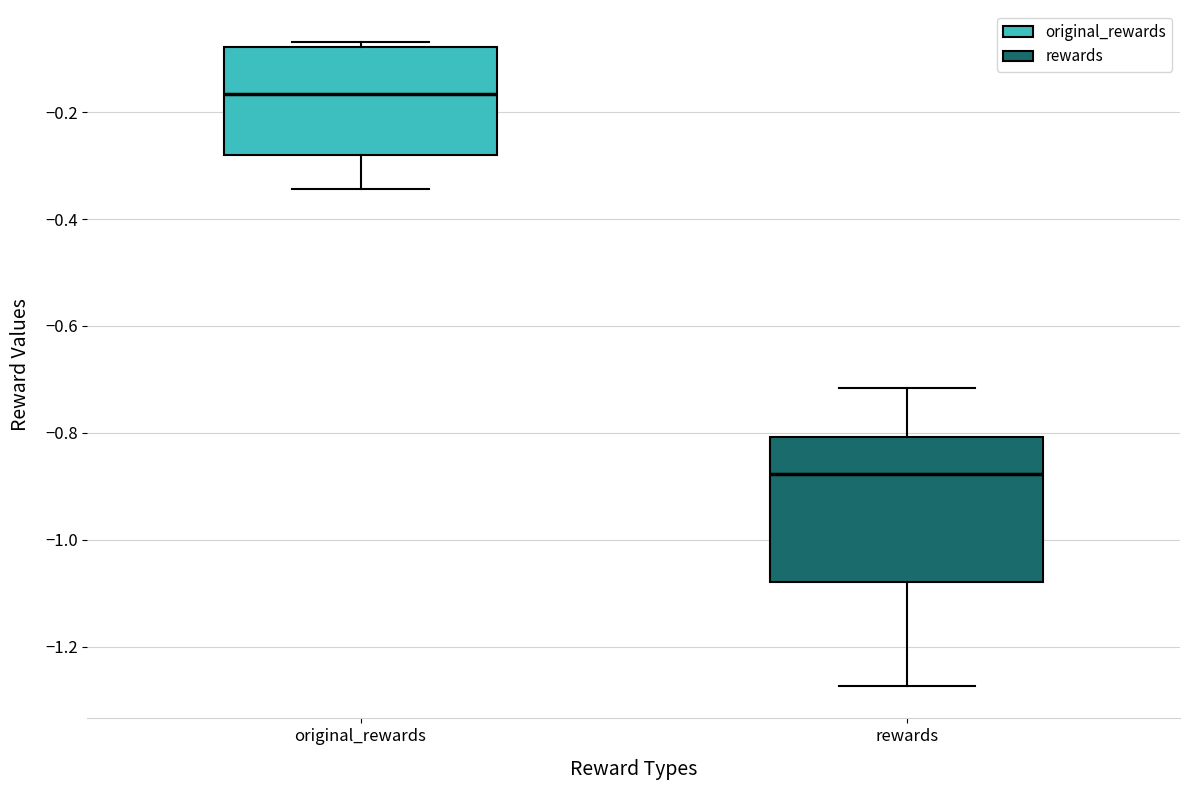

Reading left to right, transcribe this box plot: for each box, give where its median line is, the range the box spans, and where its two whiskers end, as read against the y-axis. The values are not printed on the chart, so give them approximately, as read against the axis.

original_rewards: median -0.16, box -0.28 to -0.08, whiskers -0.34 to -0.06
rewards: median -0.88, box -1.08 to -0.80, whiskers -1.28 to -0.72